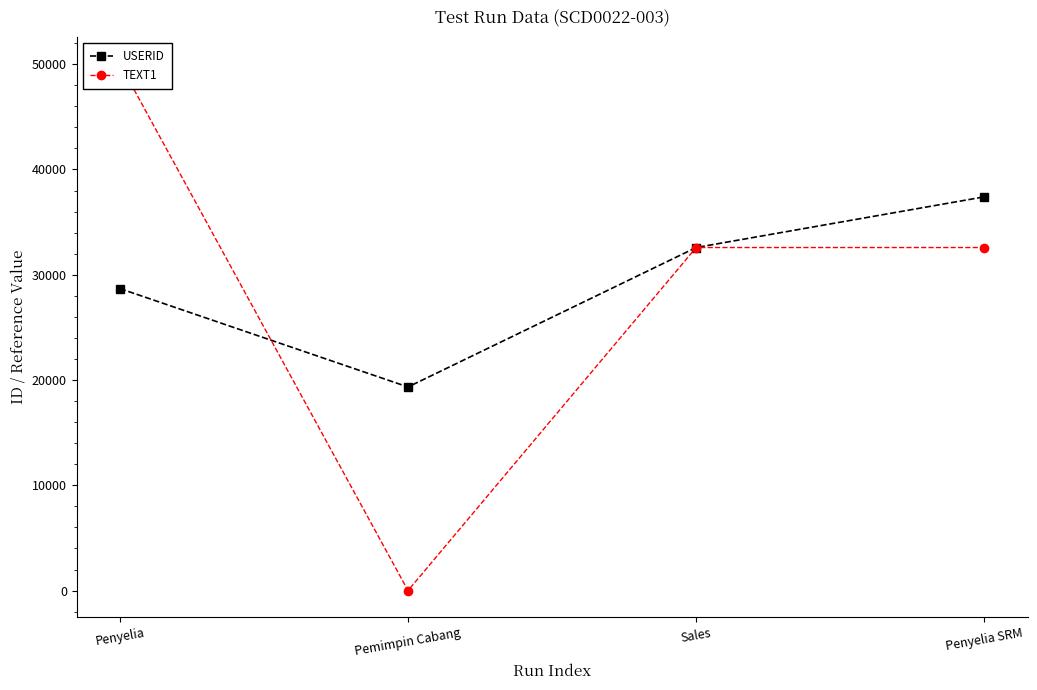

Which series ends up on top after the final intersection of USERID and TEXT1?

USERID